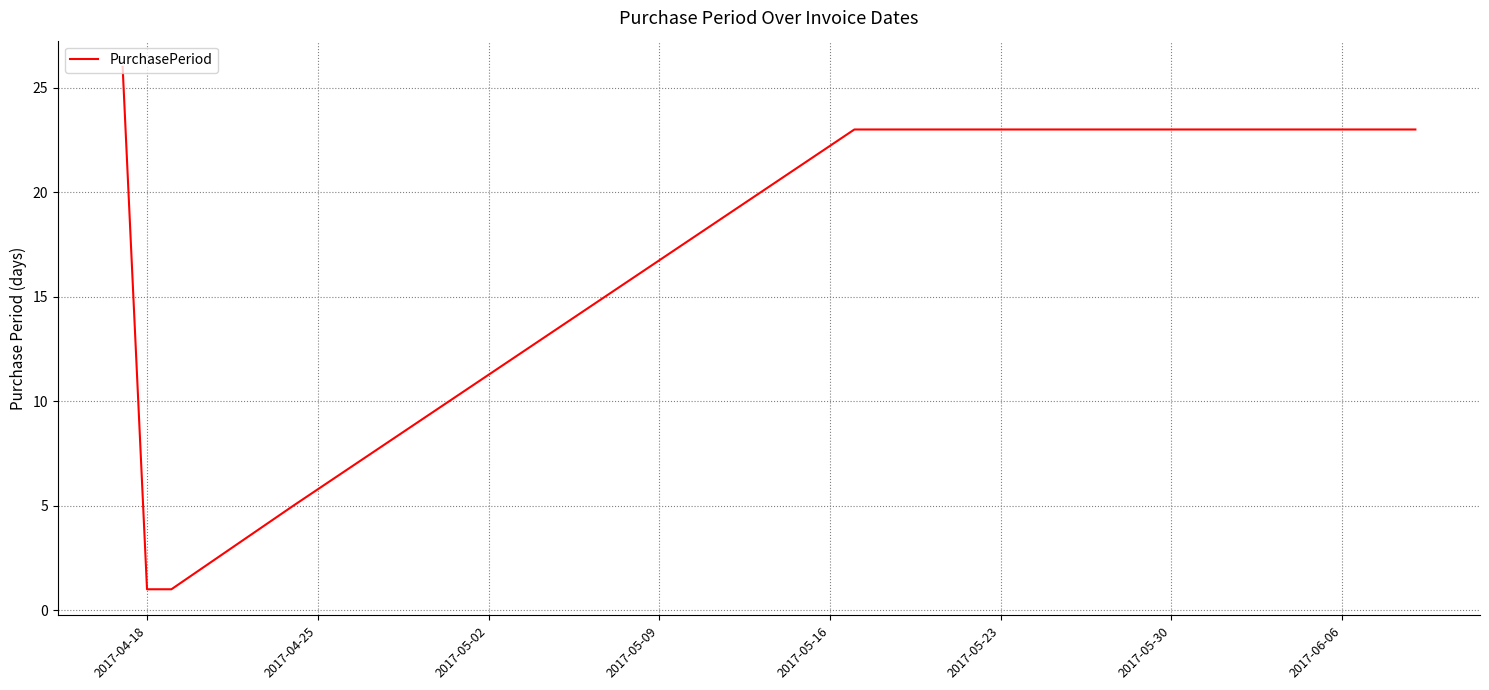

Count the number of categories in the chart.

6